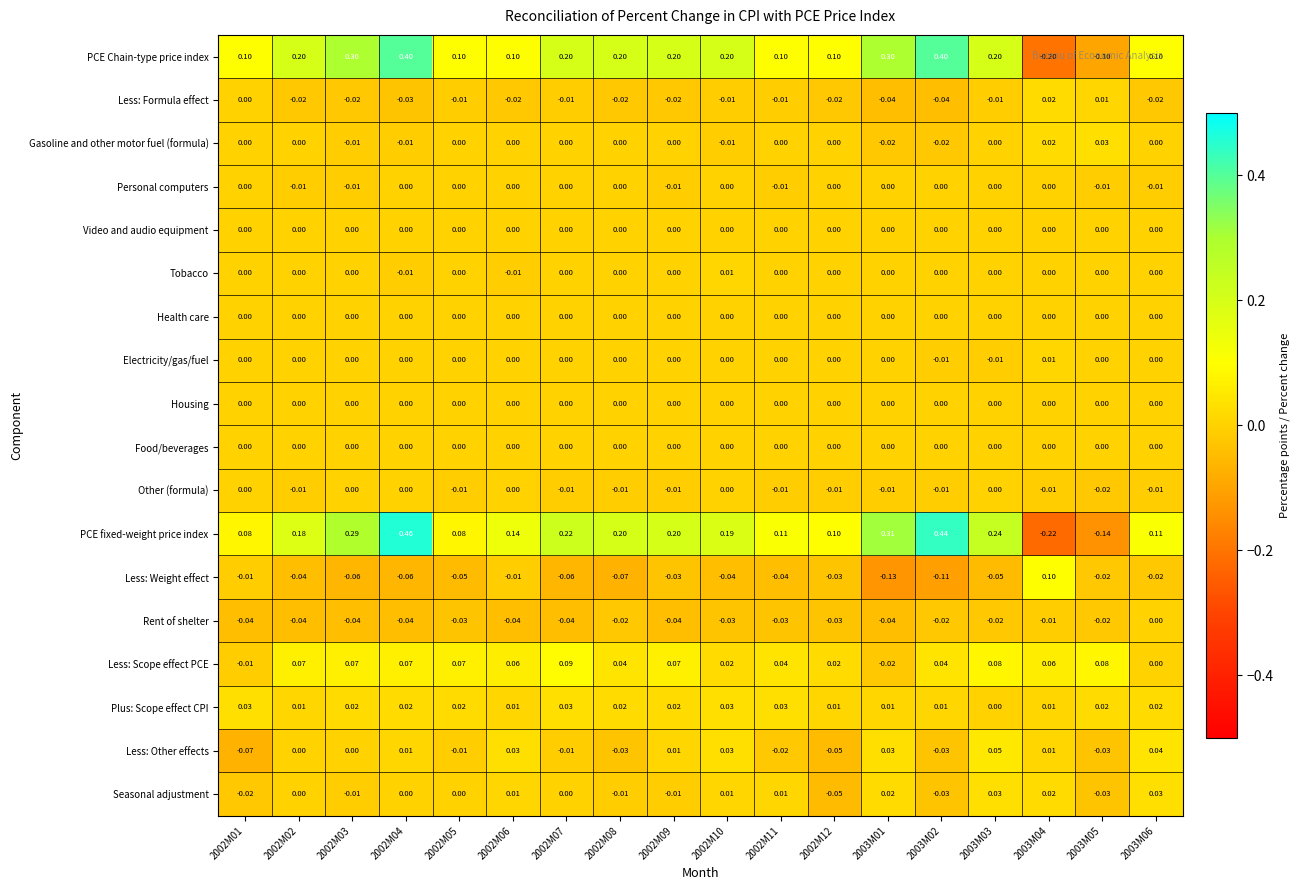

Which series has the widest spread of values?

PCE fixed-weight price index